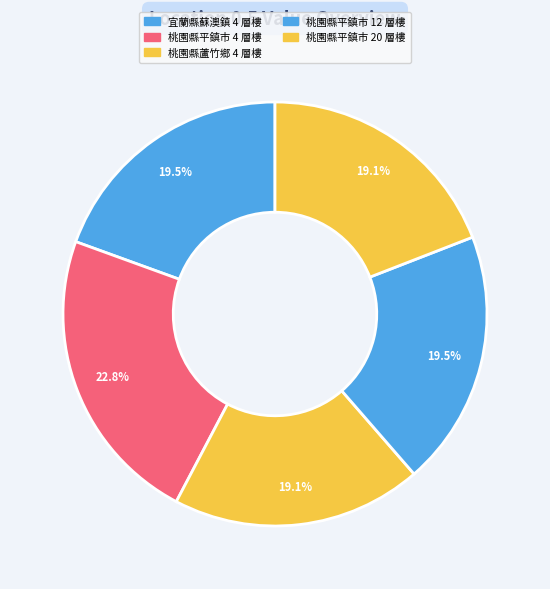

How many segments does this pie chart have?

5